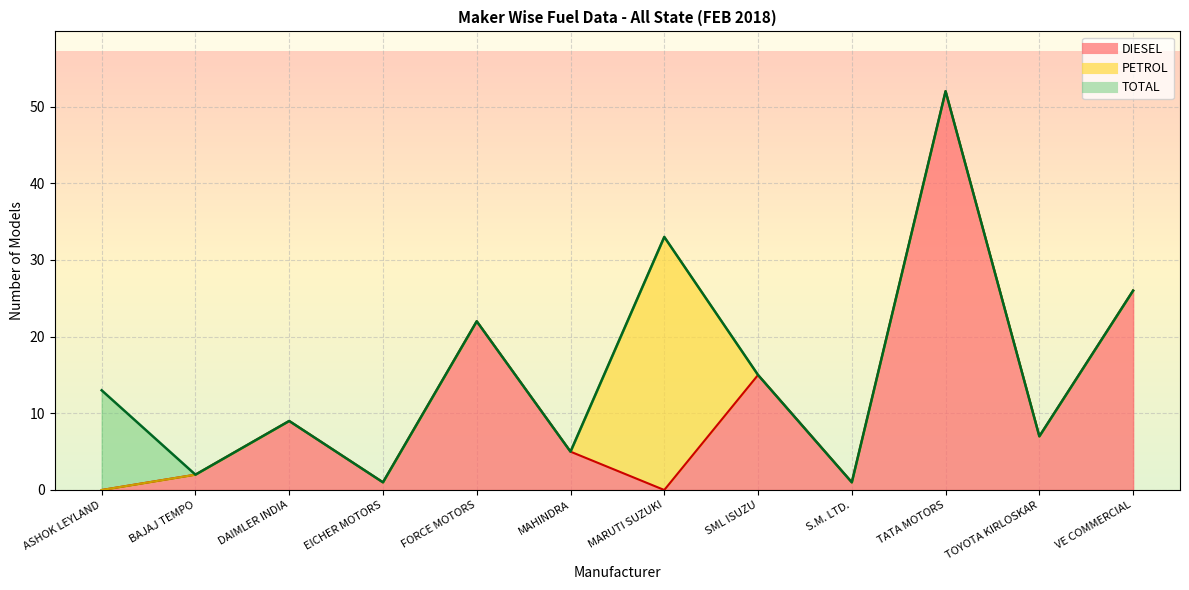

What is the approximate value of TOTAL at ASHOK LEYLAND, to the nearest 10?

10